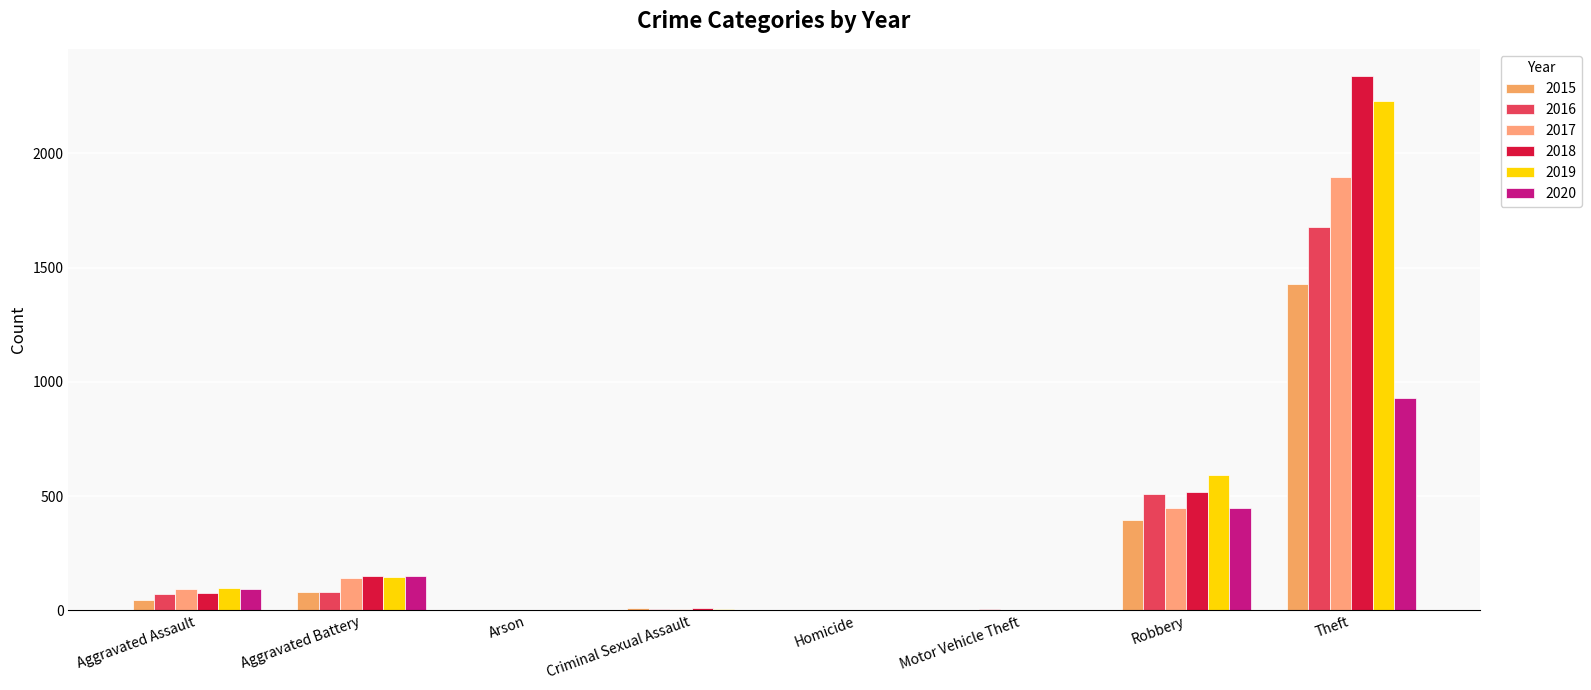

How many data points does each series have?

8